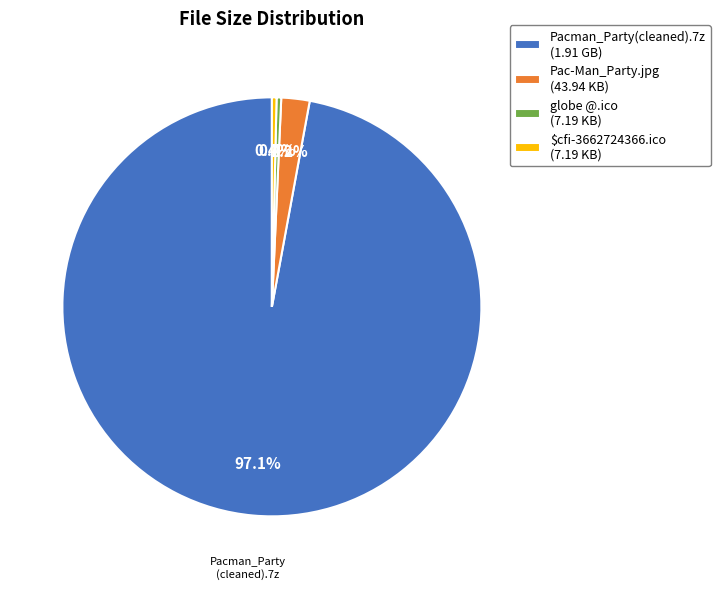

What is the ratio of the value at Pacman_Party(cleaned).7z (1.91 GB) to the value at globe @.ico (7.19 KB)?

272.0